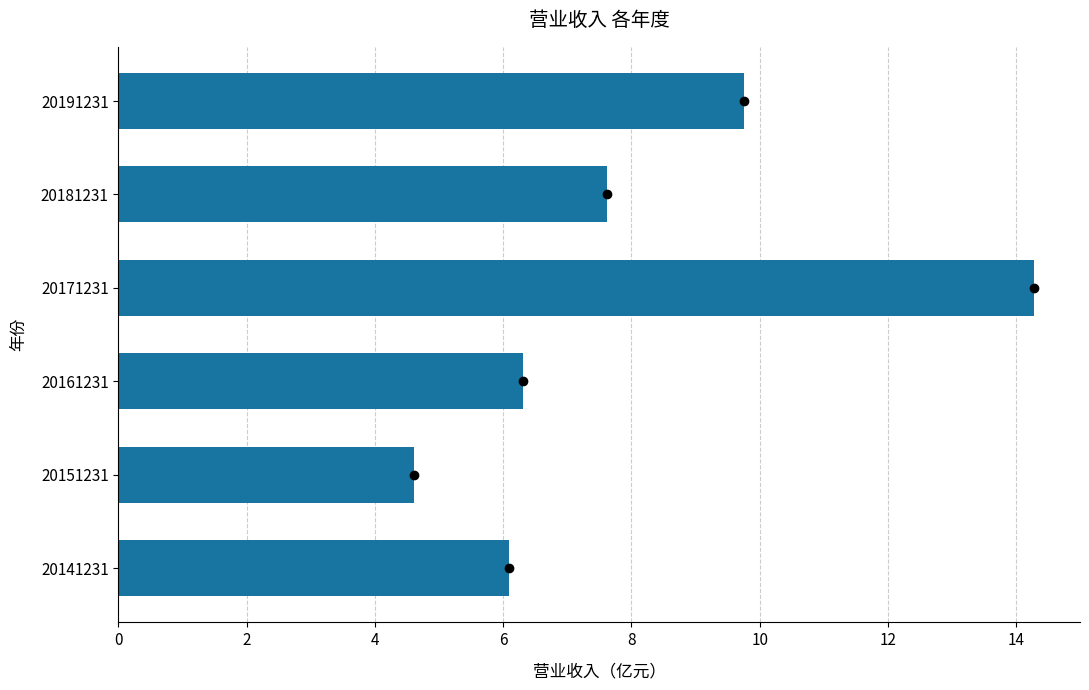

List the labels in order of value, largest first.

20171231, 20191231, 20181231, 20161231, 20141231, 20151231